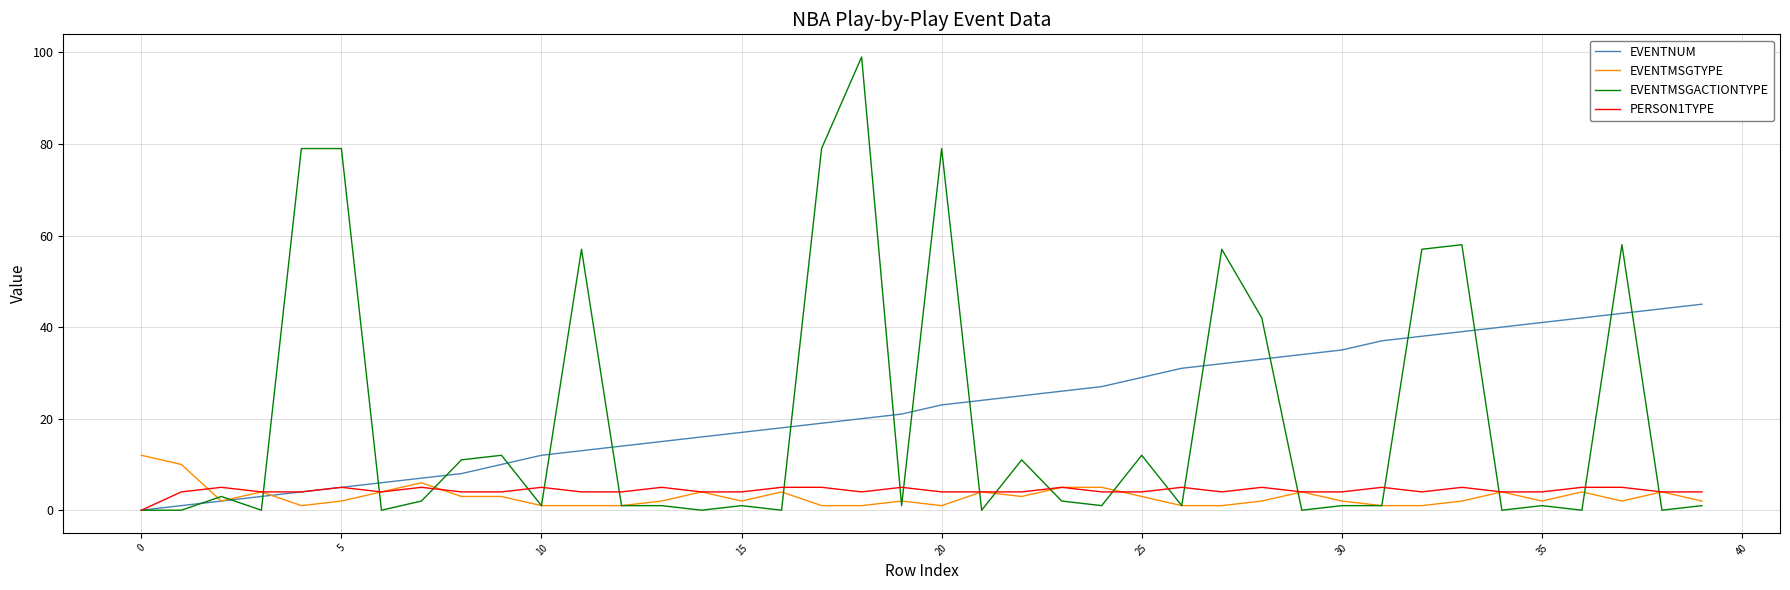

What is the sum of all EVENTMSGTYPE values?

119